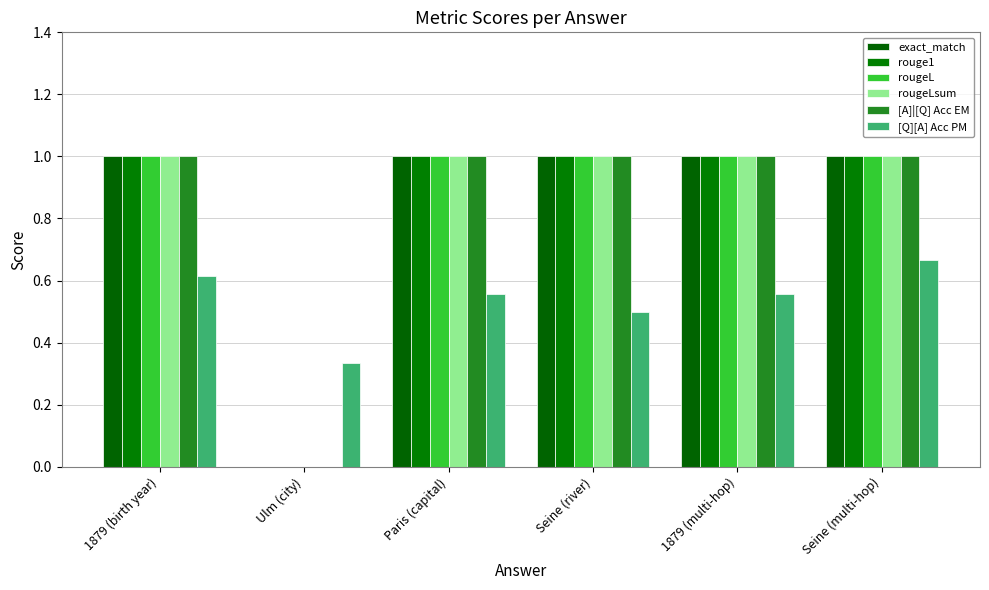

What are all the series names shown in the legend?

exact_match, rouge1, rougeL, rougeLsum, [A]|[Q] Acc EM, [Q][A] Acc PM